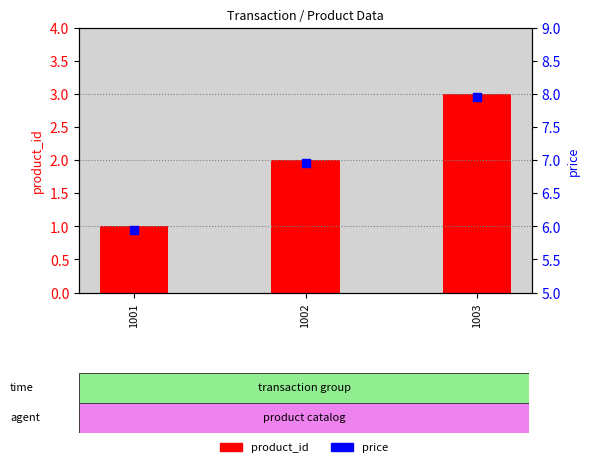

Which series has the largest Y range (max minus min)?

product_id